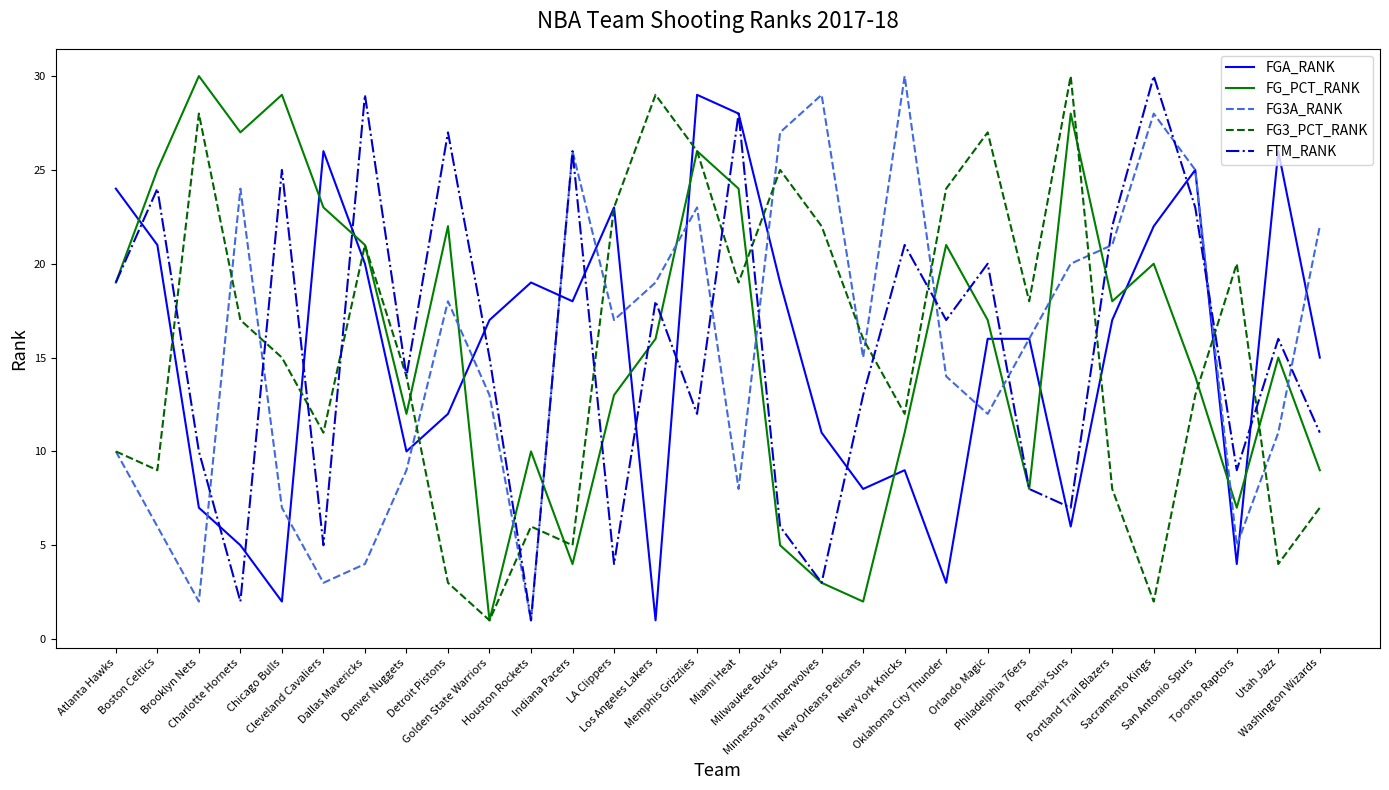

What is the lowest value of the FG_PCT_RANK series?

1